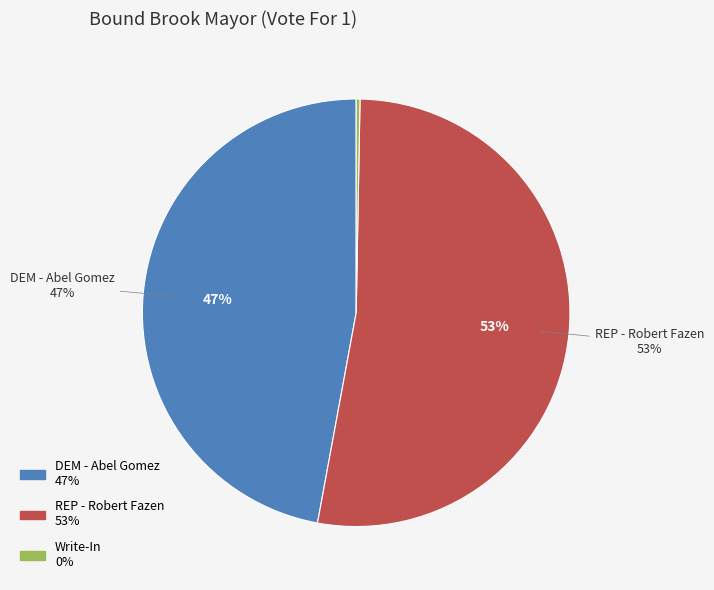

What percentage is the REP - Robert Fazen slice, to the nearest percent?

53%